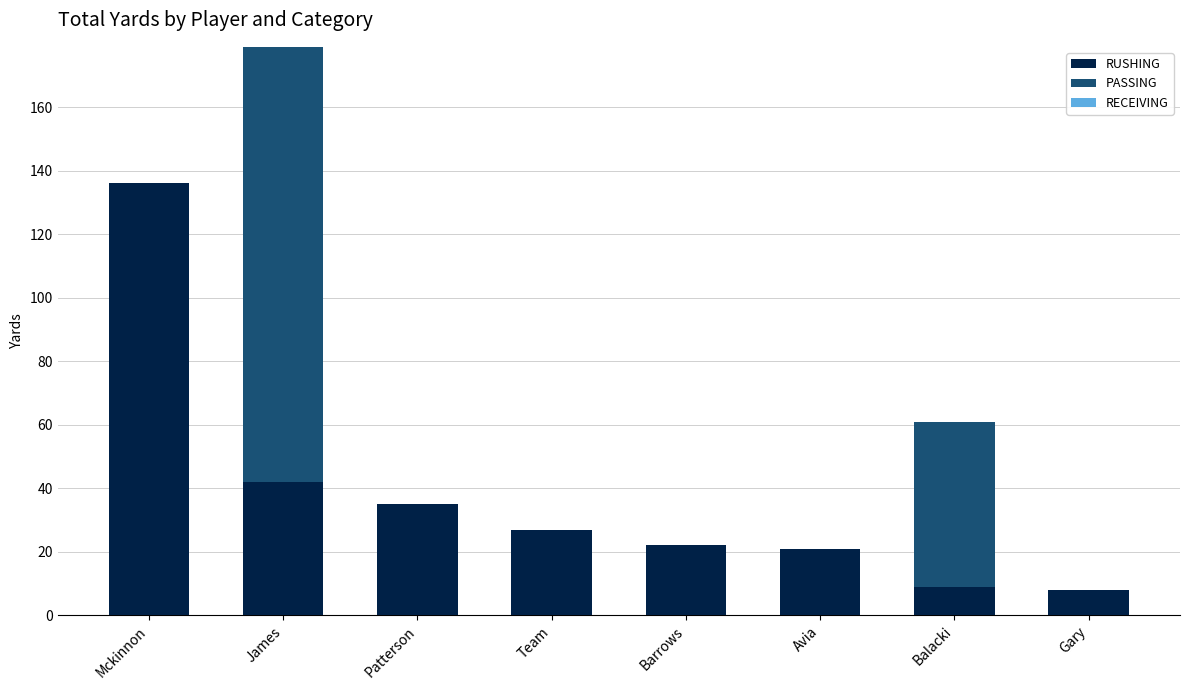

What is the sum of the RUSHING values at Balacki and Avia?

30